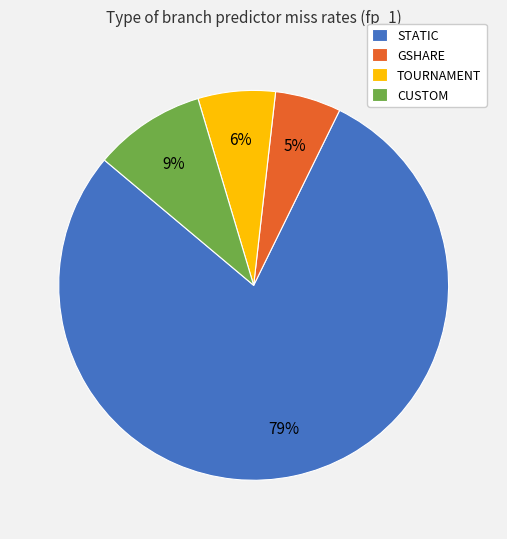

How many segments does this pie chart have?

4